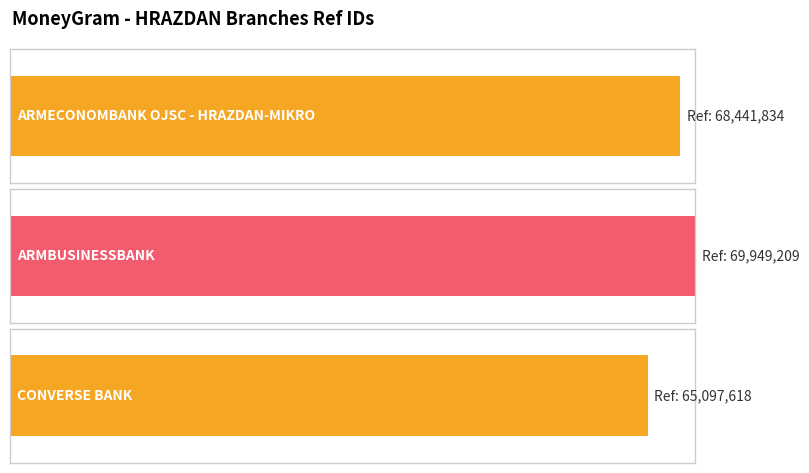

List the labels in order of value, smallest first.

CONVERSE BANK, ARMECONOMBANK OJSC - HRAZDAN-MIKRO, ARMBUSINESSBANK